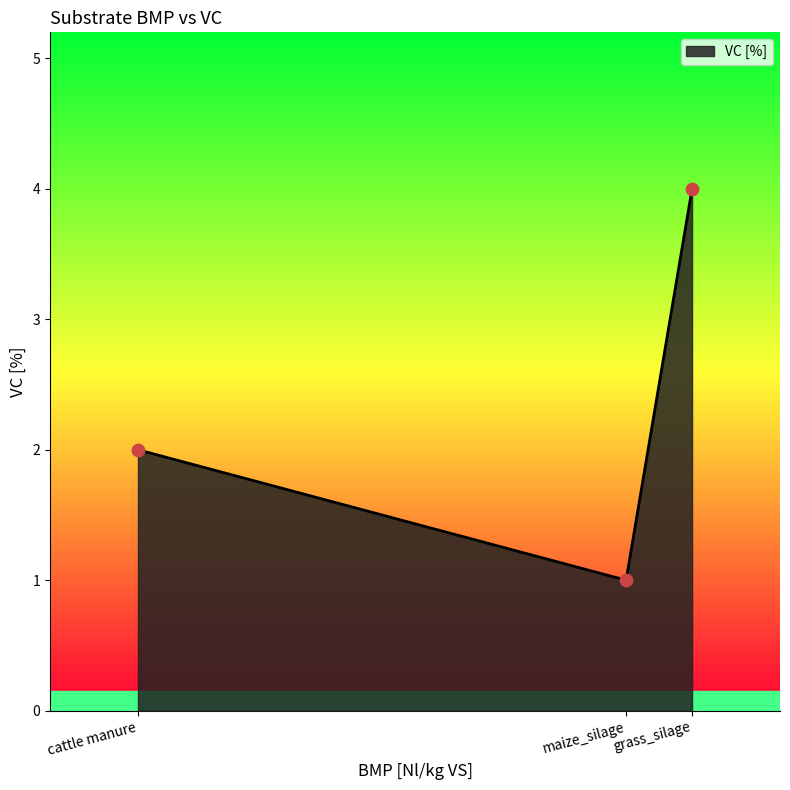

Which has a higher value, maize_silage or cattle manure?

cattle manure